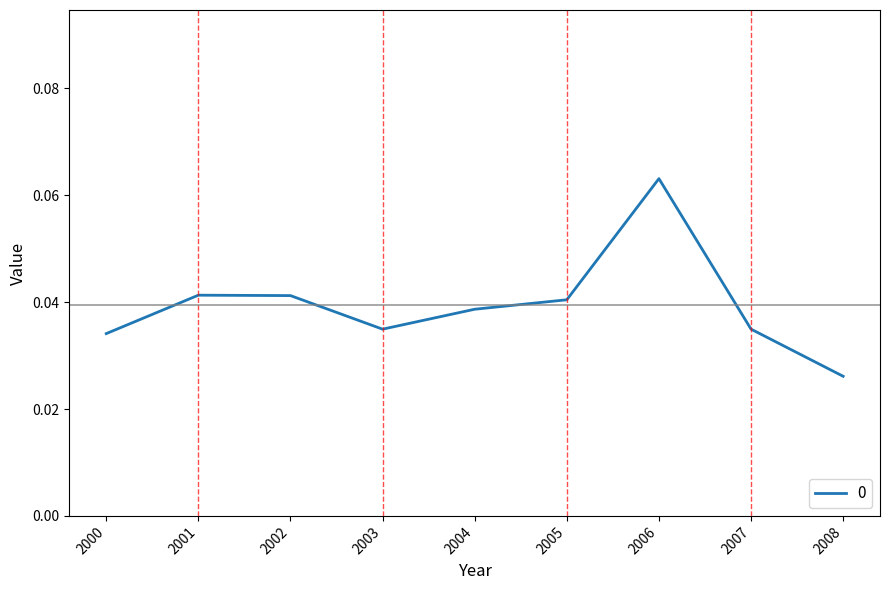

Which has a higher value, 2008 or 2002?

2002